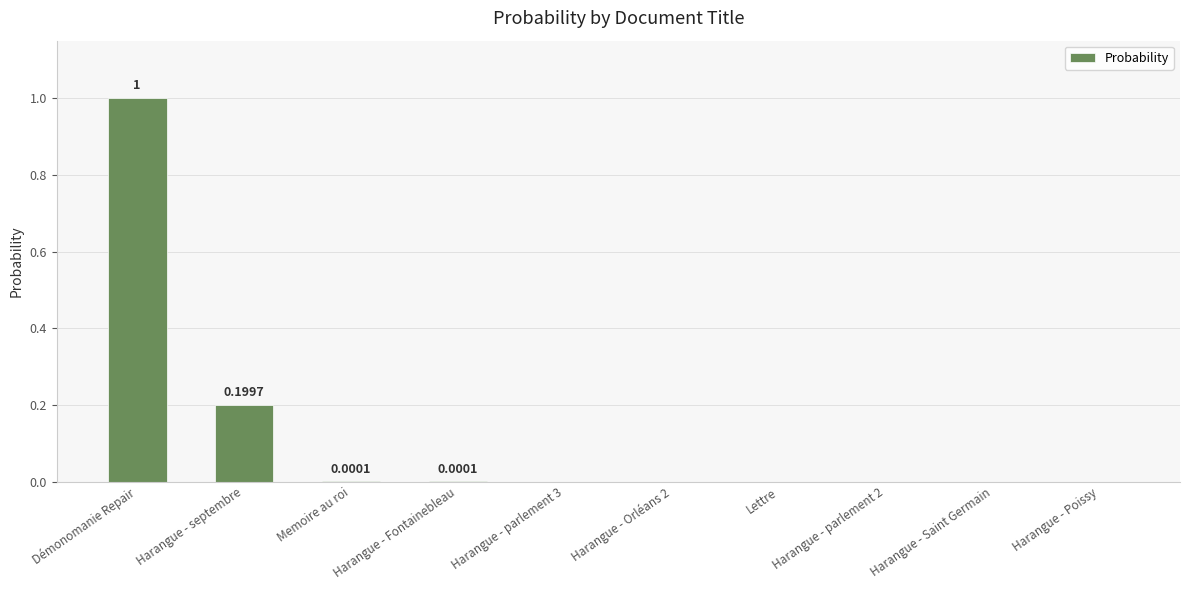

How many data points does each series have?

10